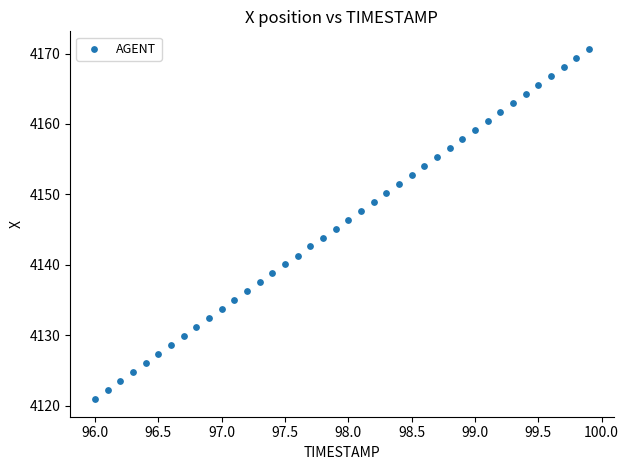

What is the range of X values (max minus min)?

3.9